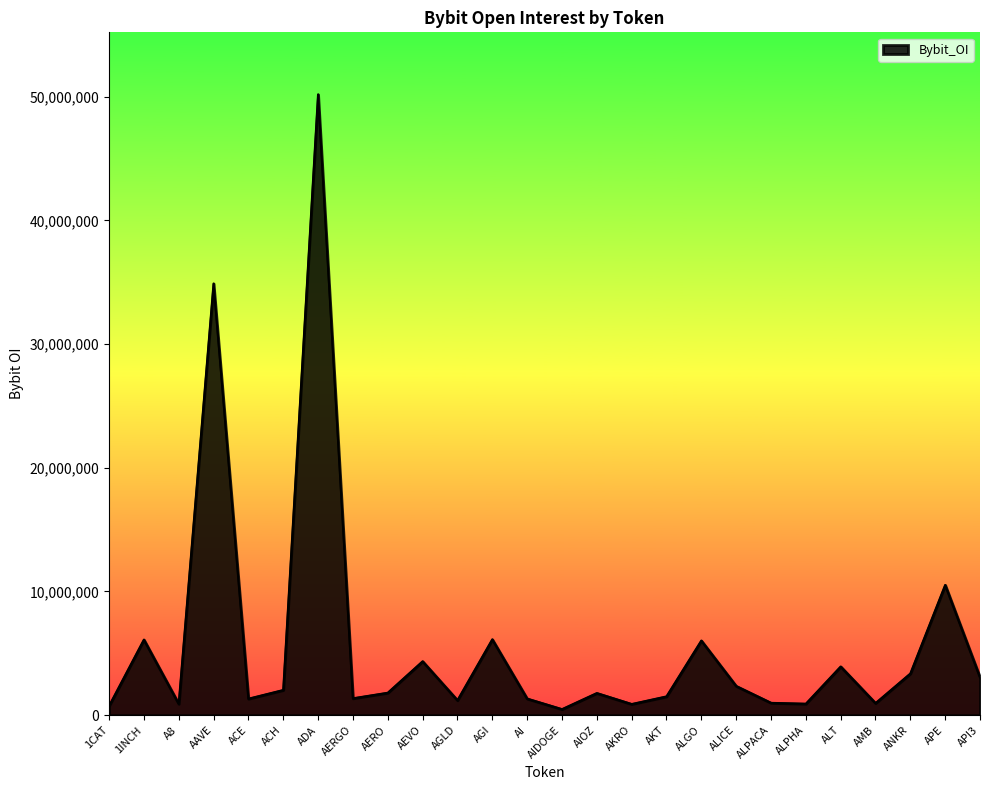

Approximately how many times larger is the value at AKRO compared to AMB?

0.9